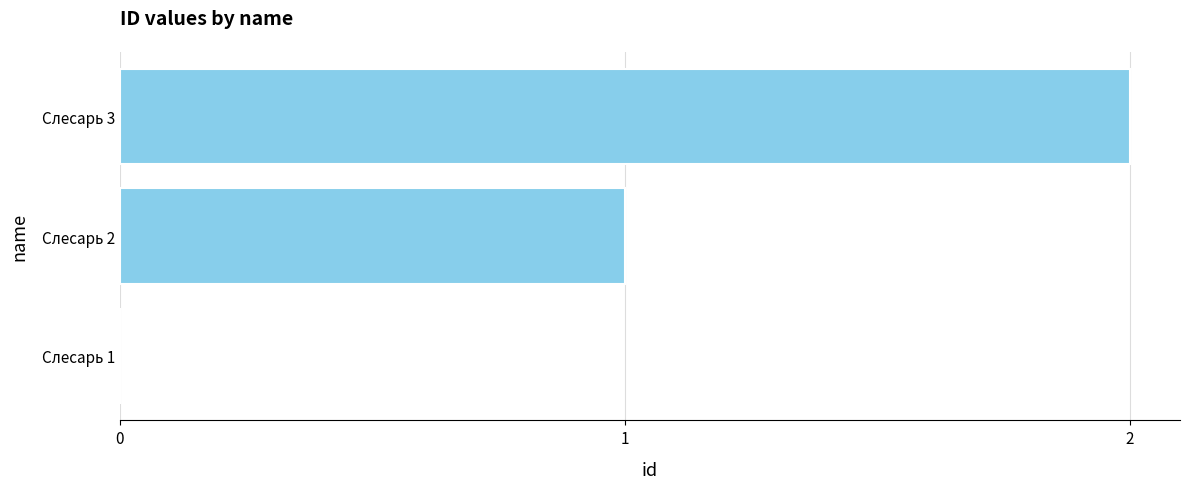

Which label corresponds to the largest value in the chart?

Слесарь 3